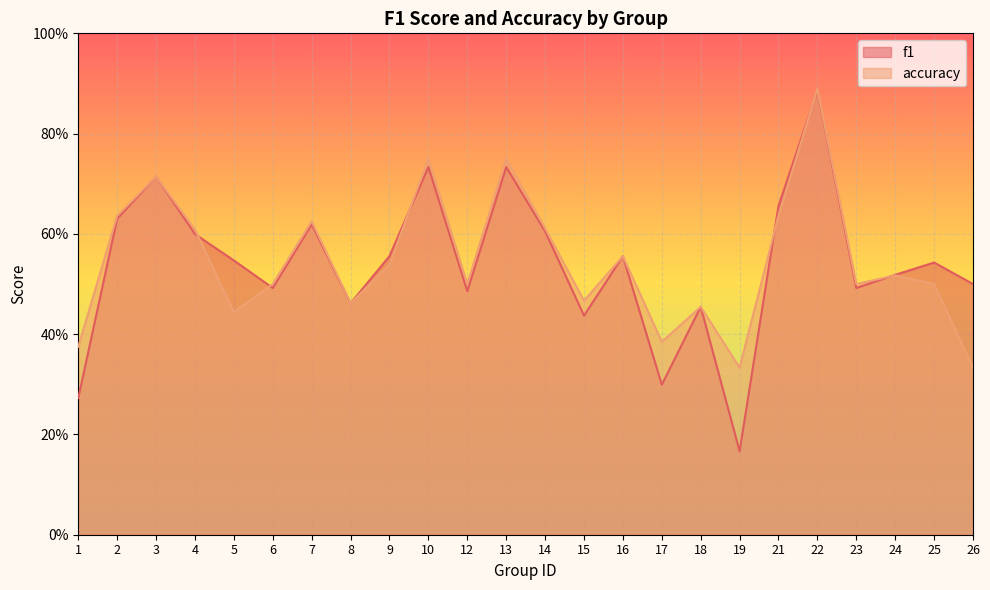

Which category has the highest value across all series?

22